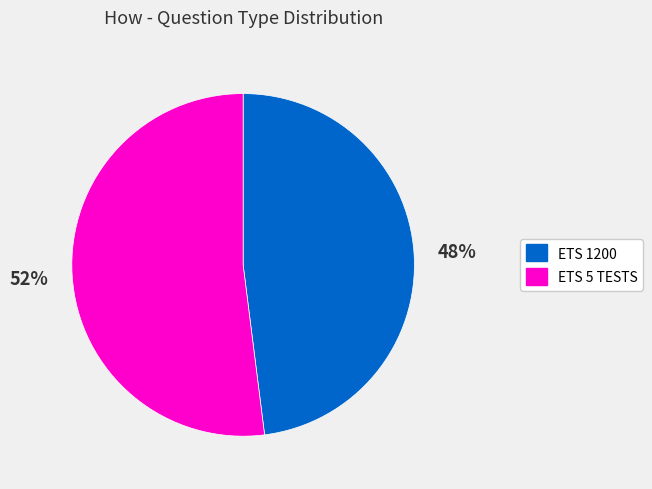

Which slice is the smallest?

ETS 1200